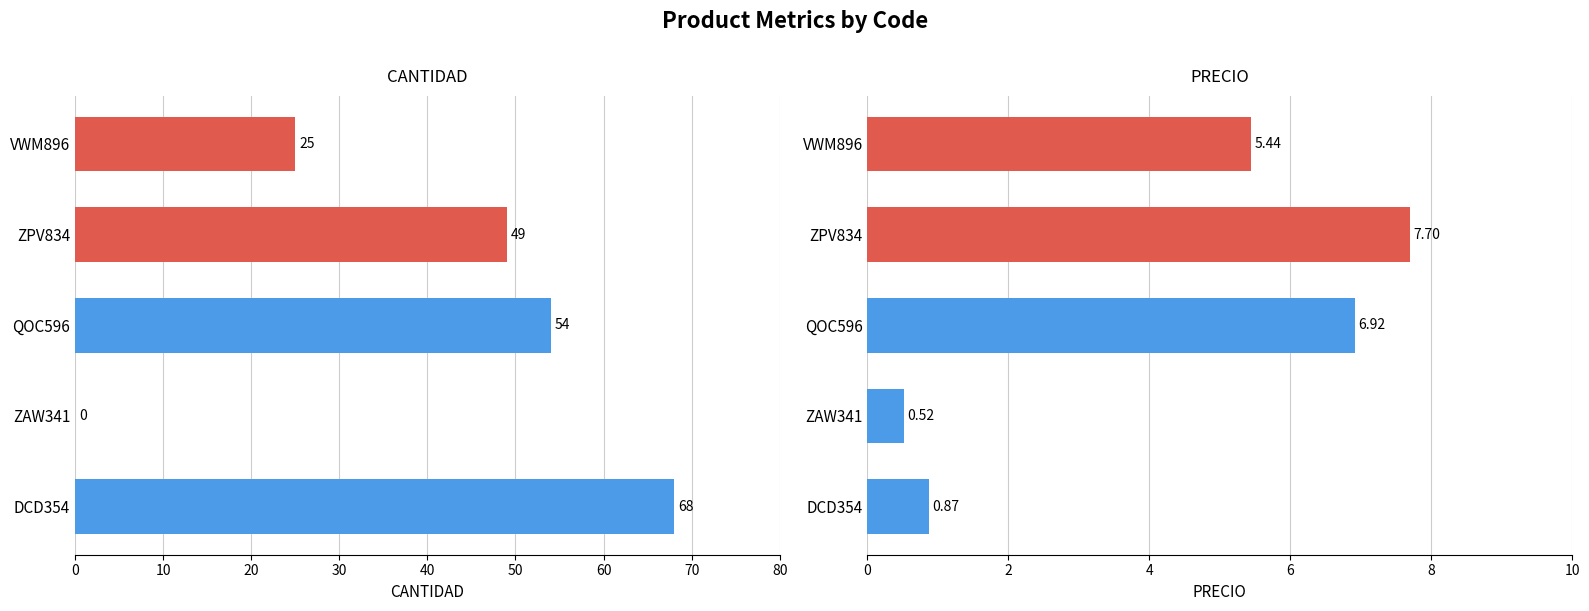

Does the chart contain any negative values?

No